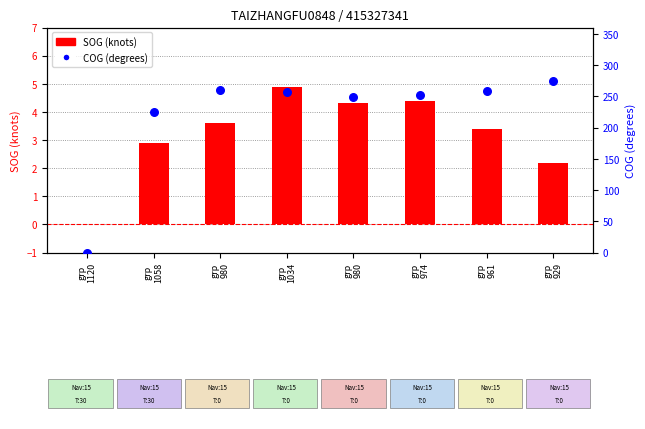

Is the value of SOG (knots) at grp
961 greater than the value of COG (degrees) at grp
929?

No